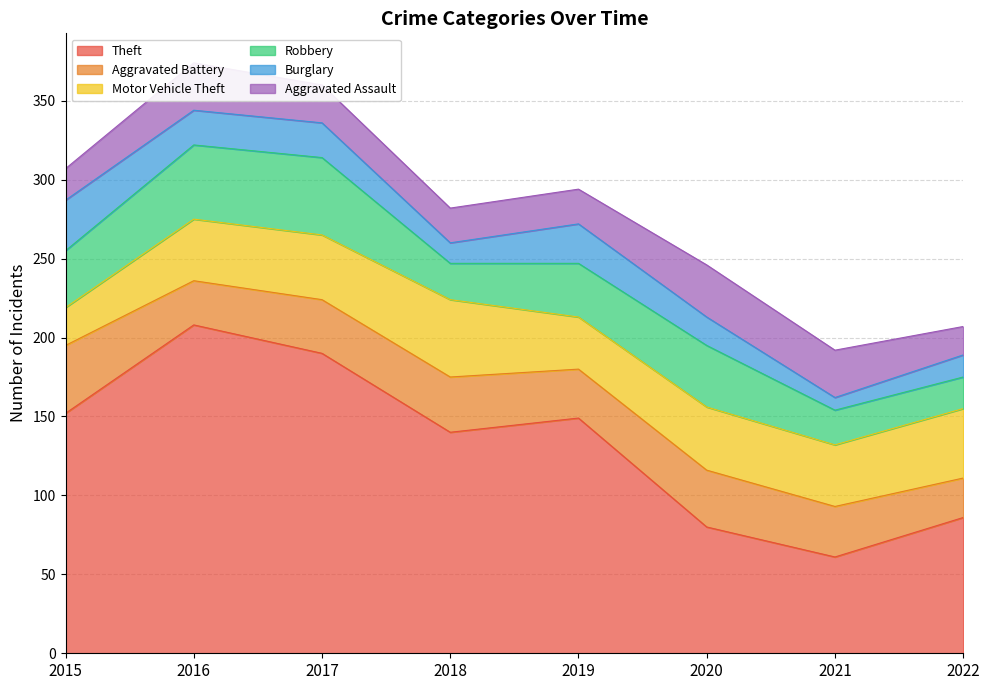

What is the value of the Aggravated Battery point at the 2nd from the left?

28